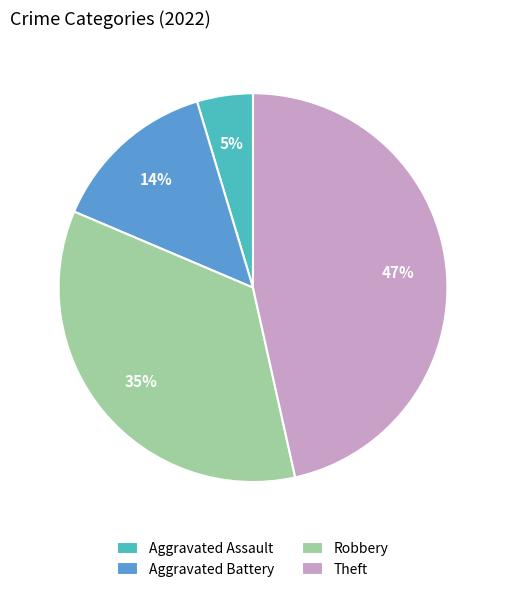

Does any single category account for the majority?

No